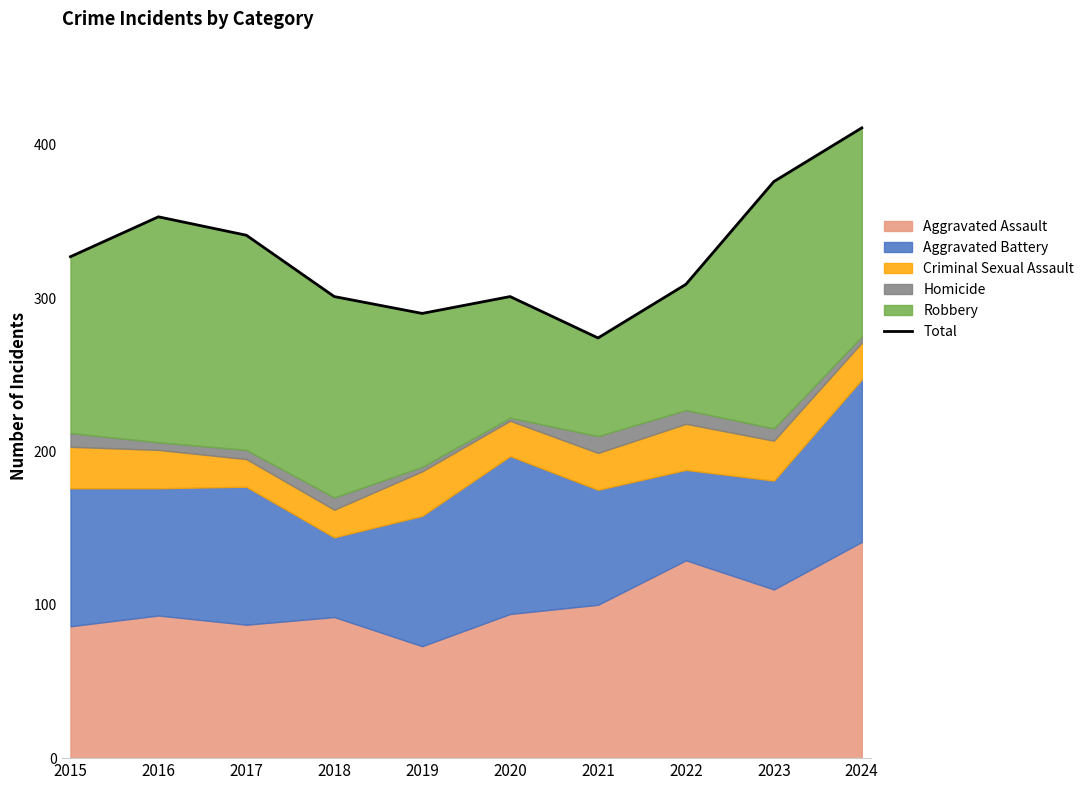

Reading left to right, transcribe all the data shown in this chart.

327	353	341	301	290	301	274	309	376	411